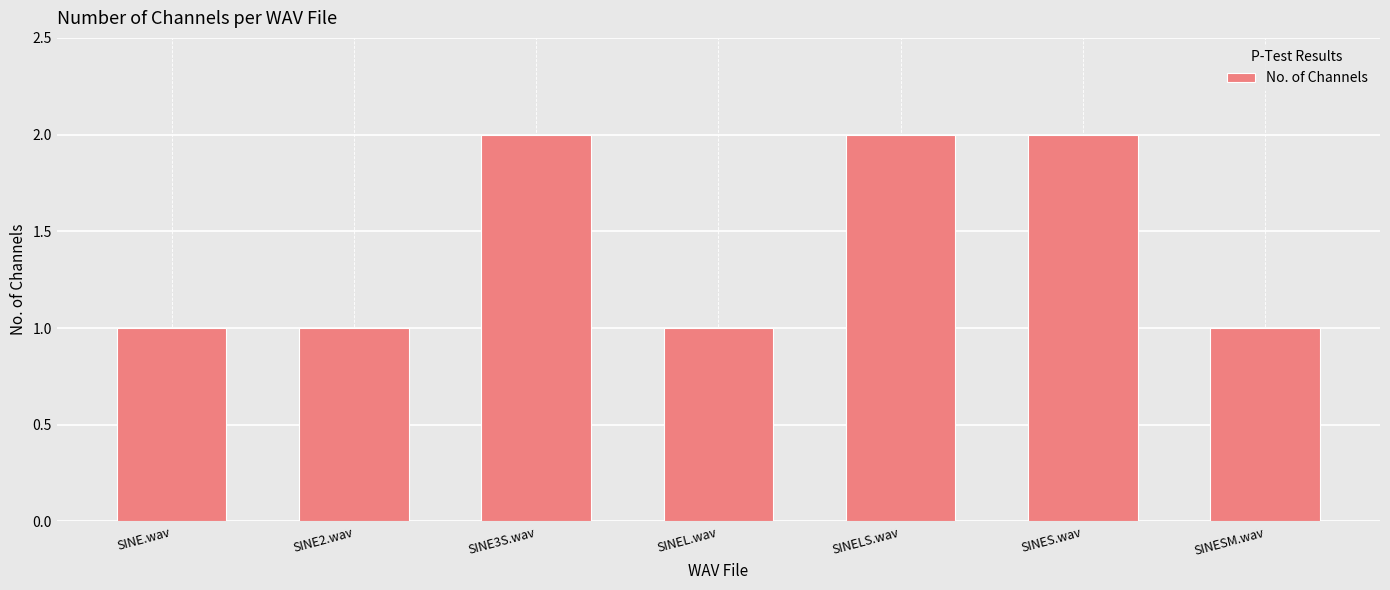

What is the label of the 2nd bar from the left?

SINE2.wav